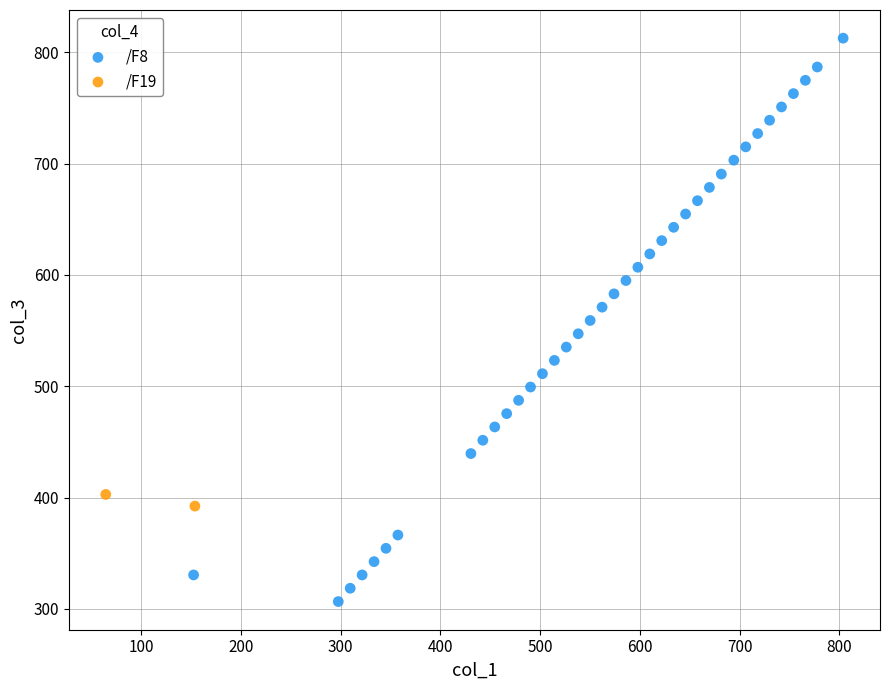

What are all the series names shown in the legend?

/F8, /F19